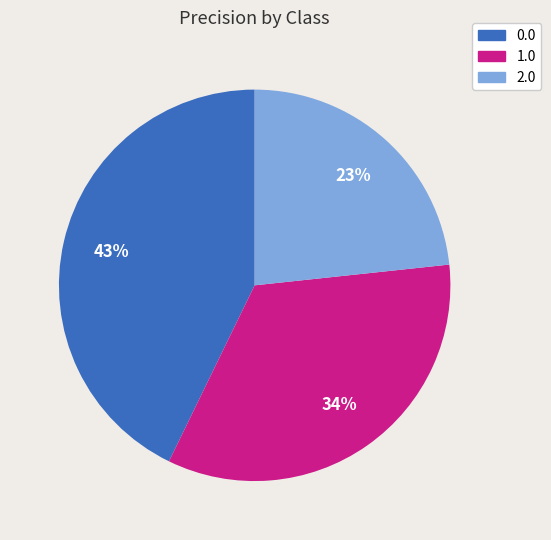

What percentage is the 1.0 slice, to the nearest percent?

34%